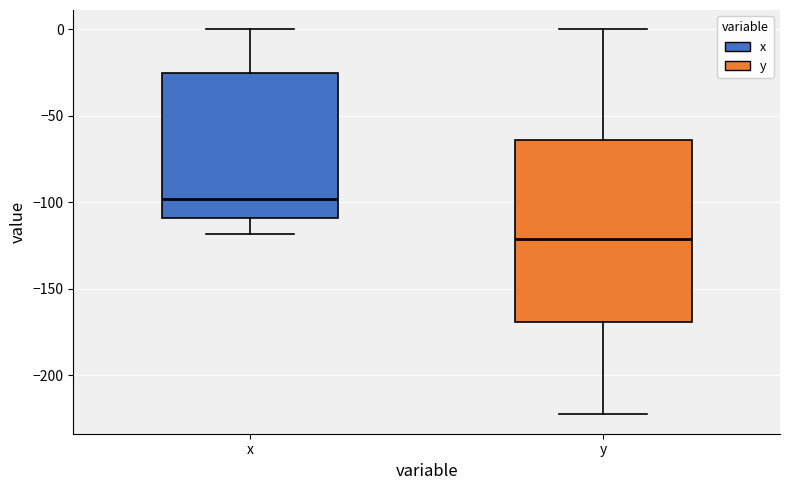

Which box has the highest median line?

x